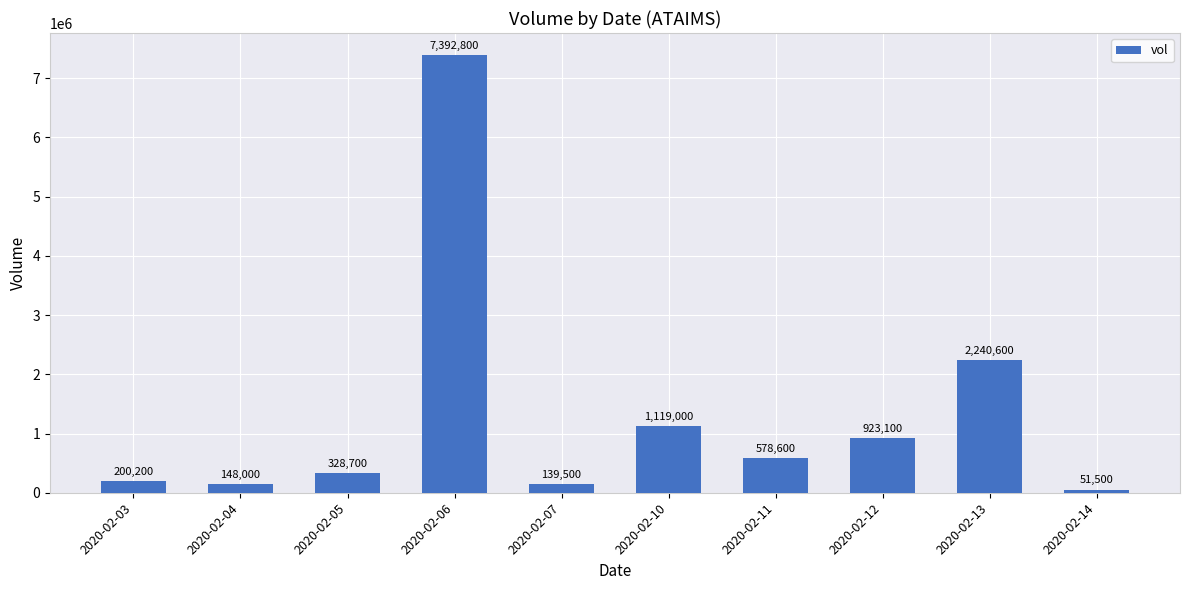

What is the value of the 10th bar from the left?

51500